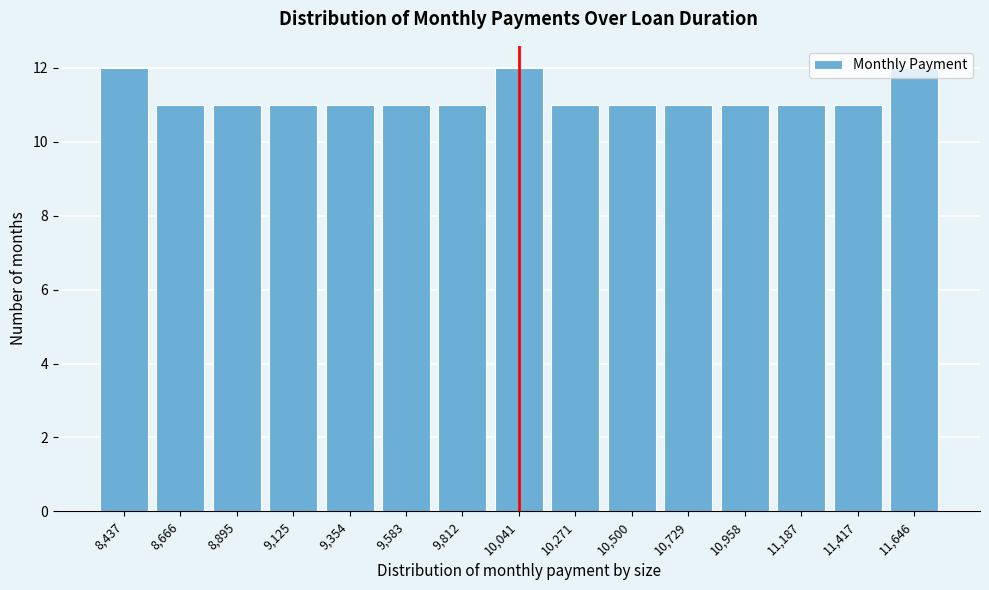

What is the label of the 3rd bar from the right?

11,187